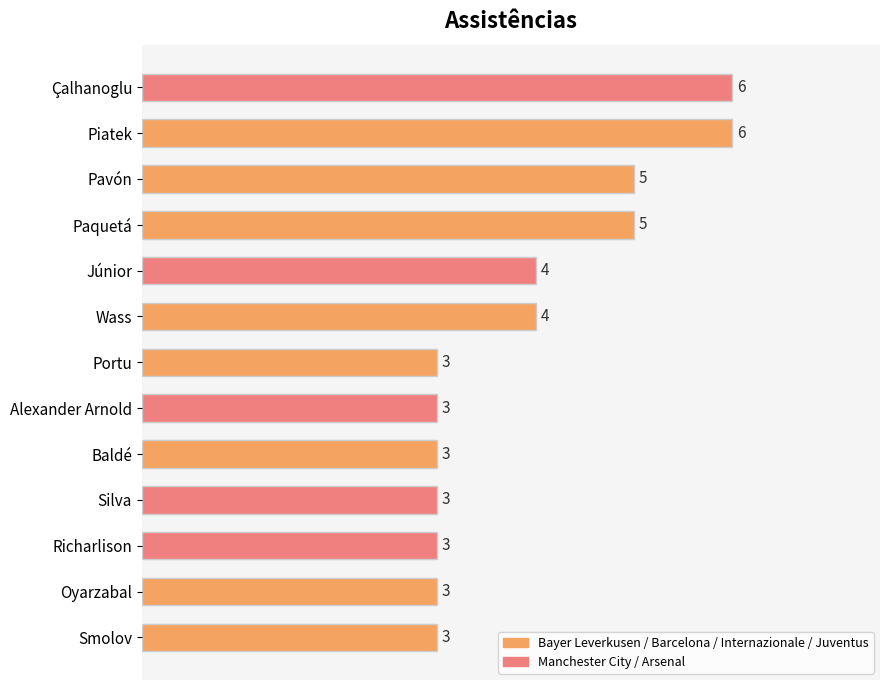

What is the sum of all values?

51